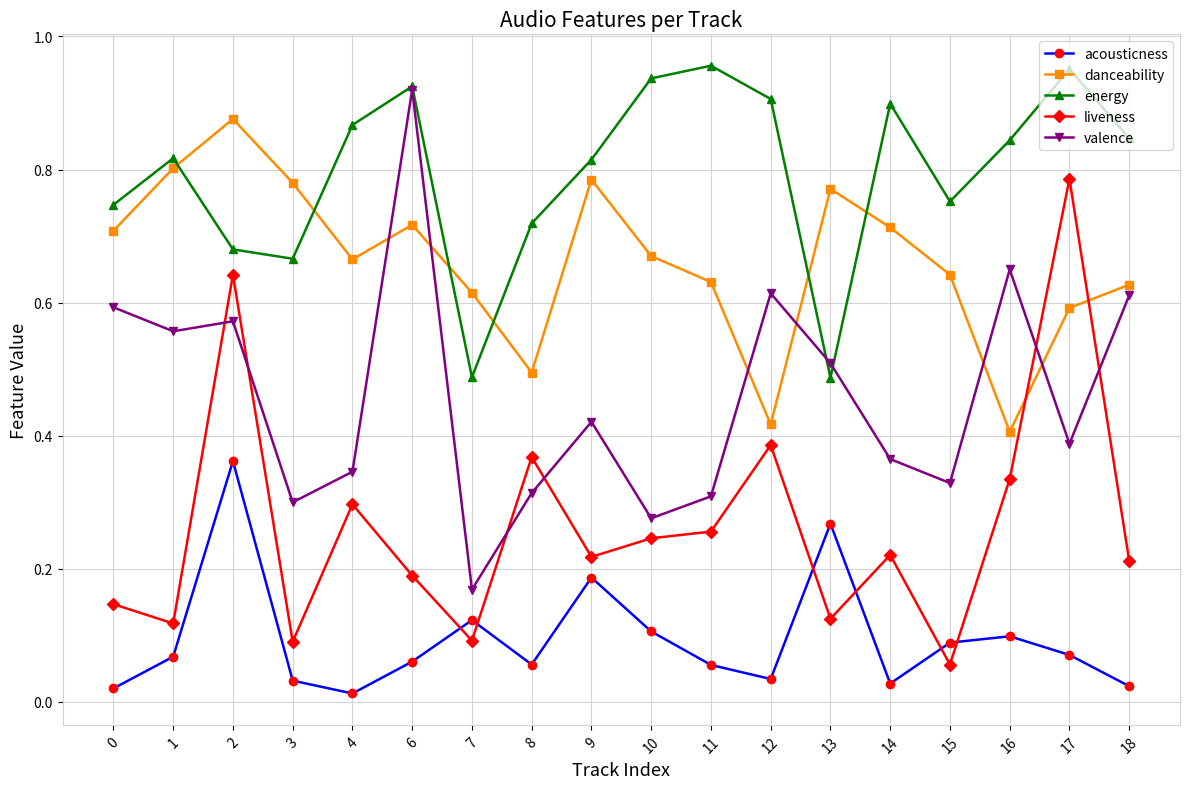

True or false: energy has a value of 0.6 at 10.

False